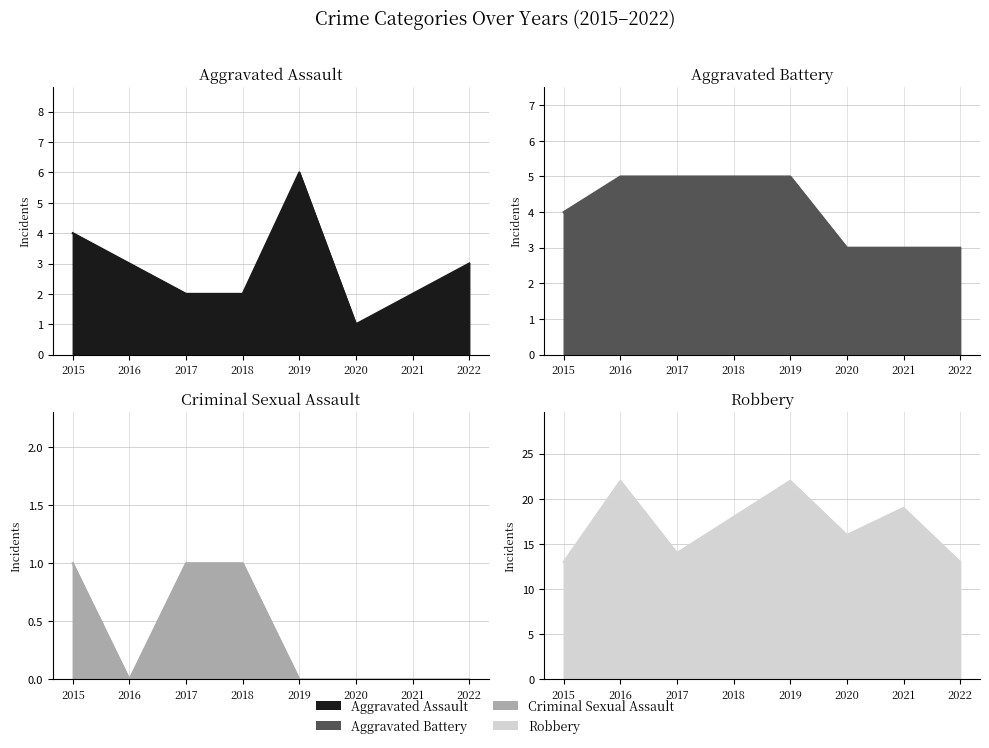

What is the value of the Aggravated Battery point at the 7th from the left?

3